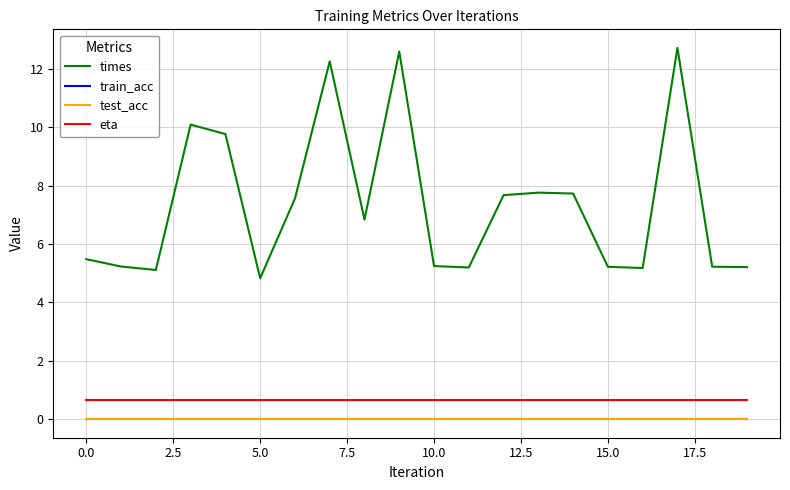

Does the chart display data point markers on the line(s)?

No